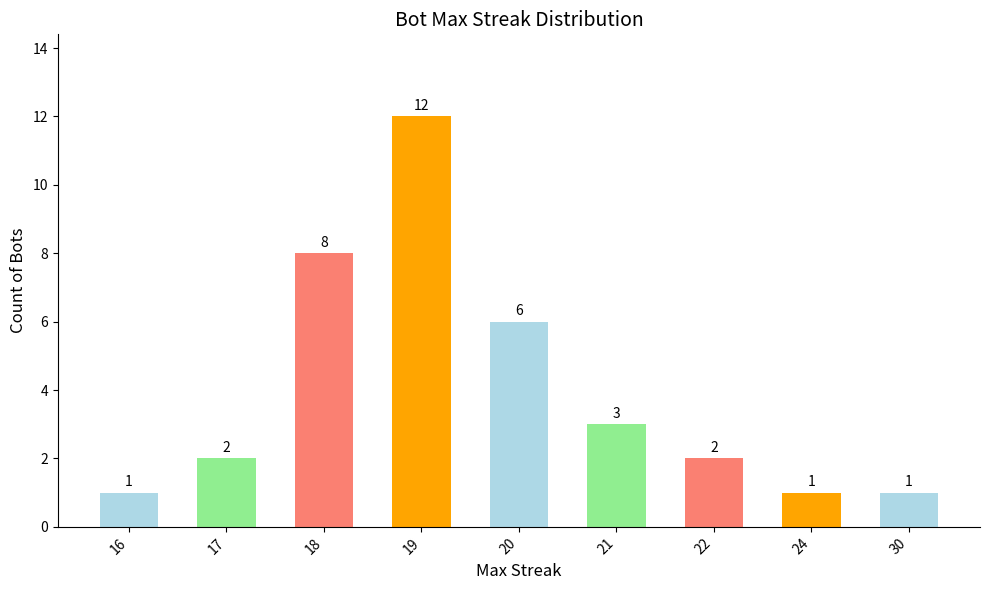

Where is the data nearest to the value 6?

20